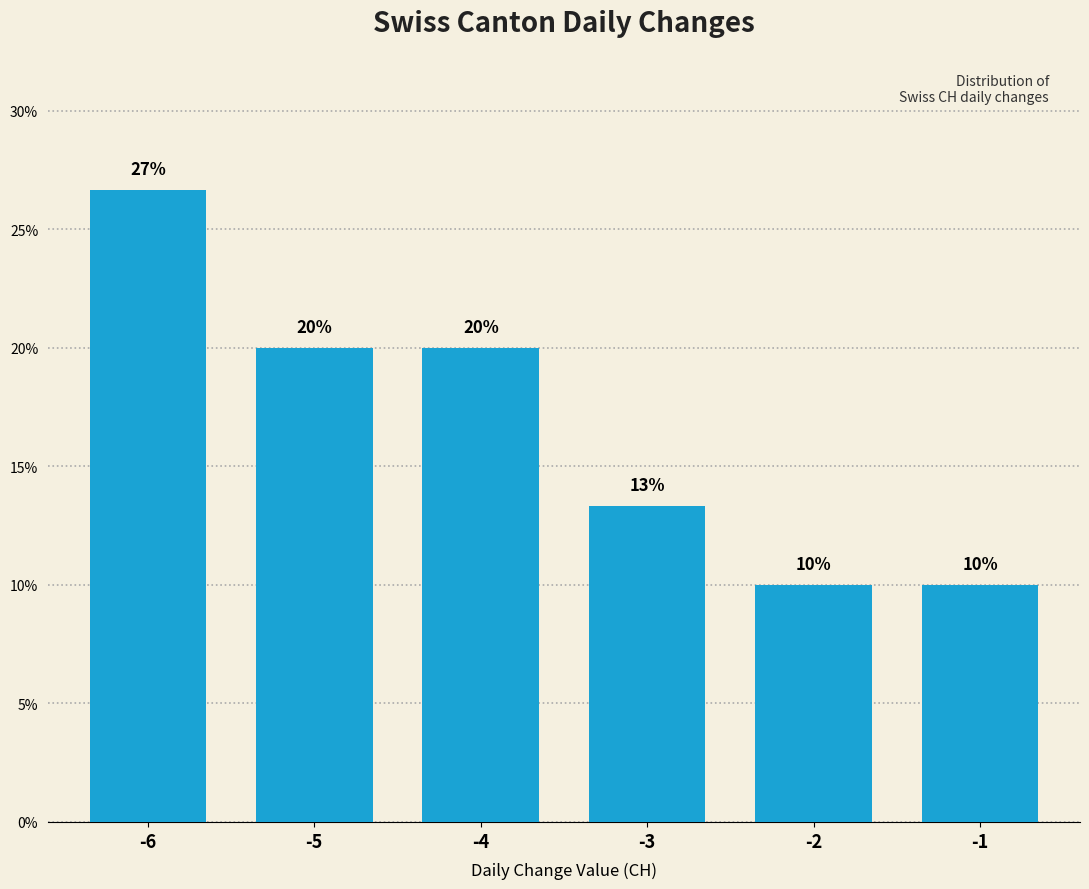

Count the values in the range 10 to 20.

5